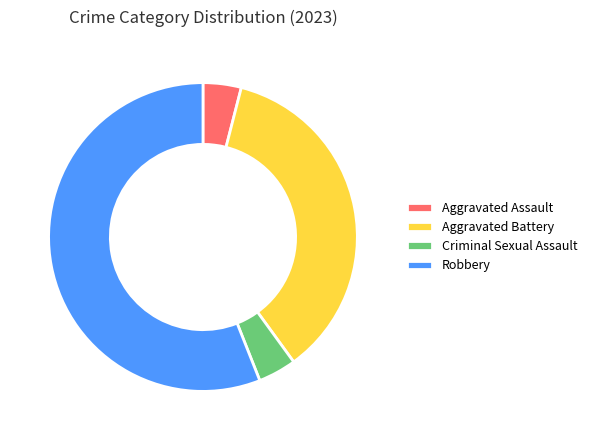

Approximately how many times larger is the value at Aggravated Battery compared to Robbery?

0.6